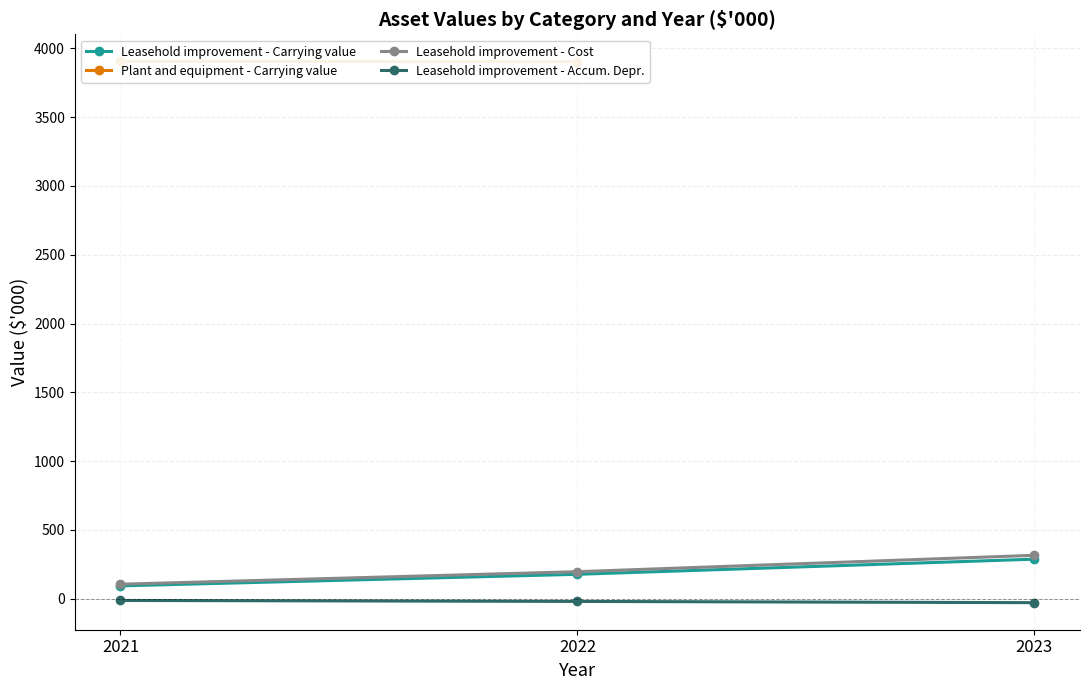

At 2021, list the series in order from largest to smallest.

Plant and equipment - Carrying value, Leasehold improvement - Cost, Leasehold improvement - Carrying value, Leasehold improvement - Accum. Depr.